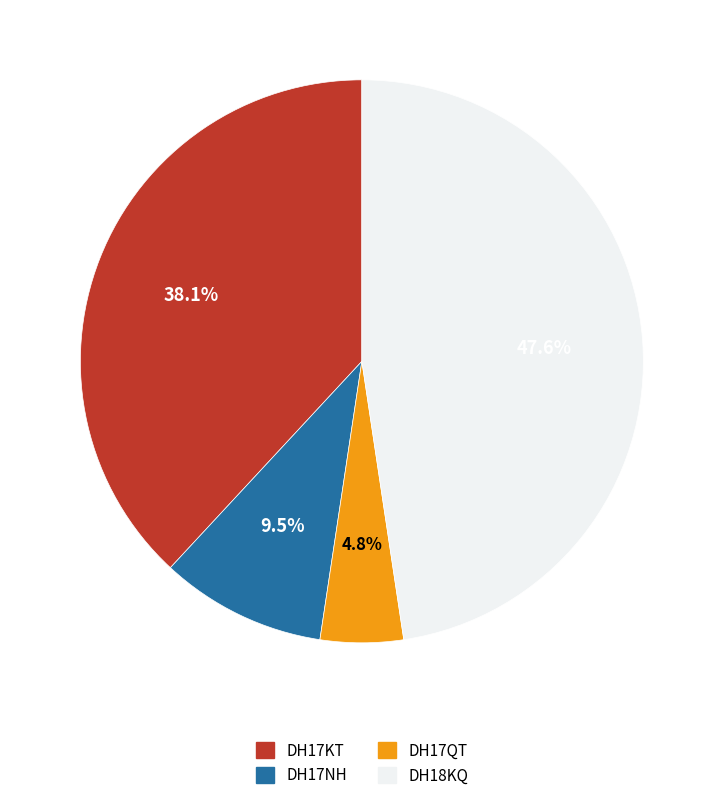

Which has a higher value, DH17KT or DH18KQ?

DH18KQ